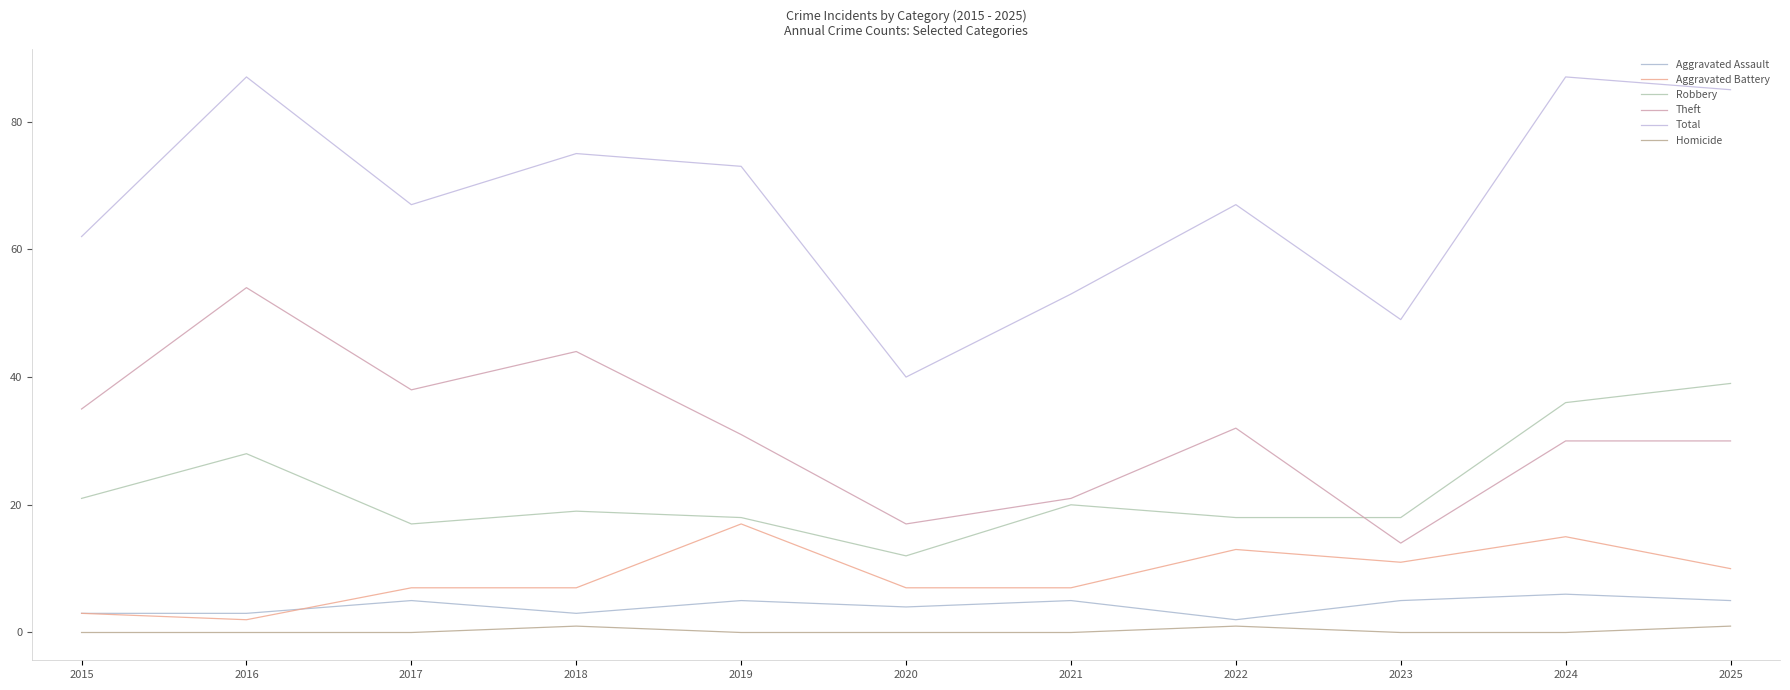

Between which two adjacent categories do Aggravated Battery and Aggravated Assault first intersect?

2016 and 2017